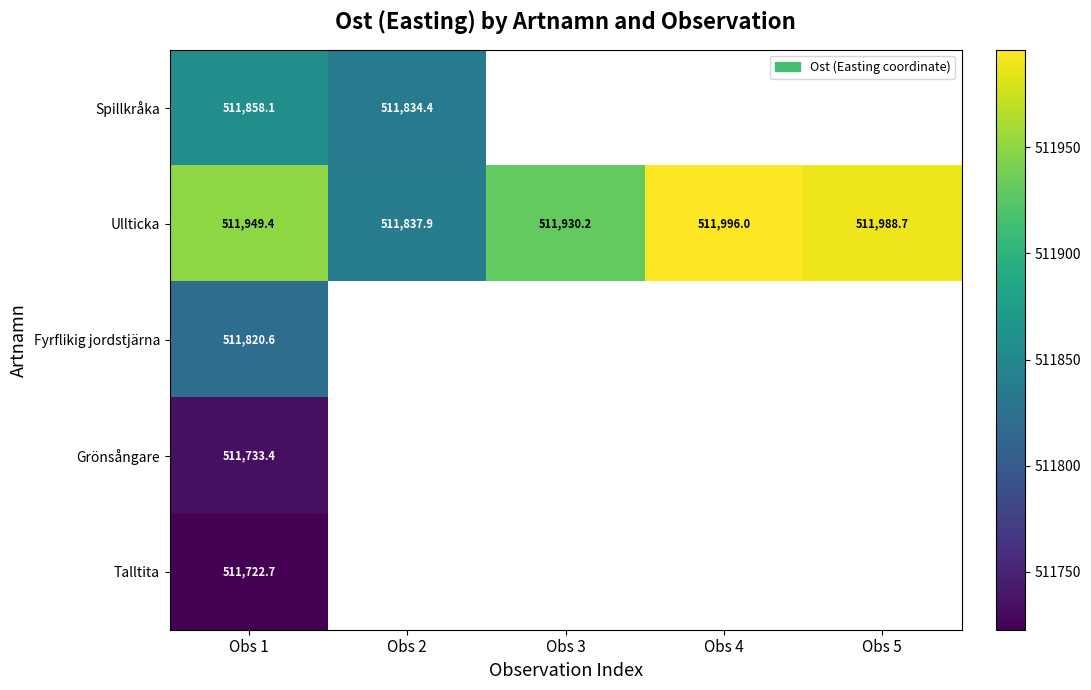

At Obs 1, list the series in order from smallest to largest.

Talltita, Grönsångare, Fyrflikig jordstjärna, Spillkråka, Ullticka